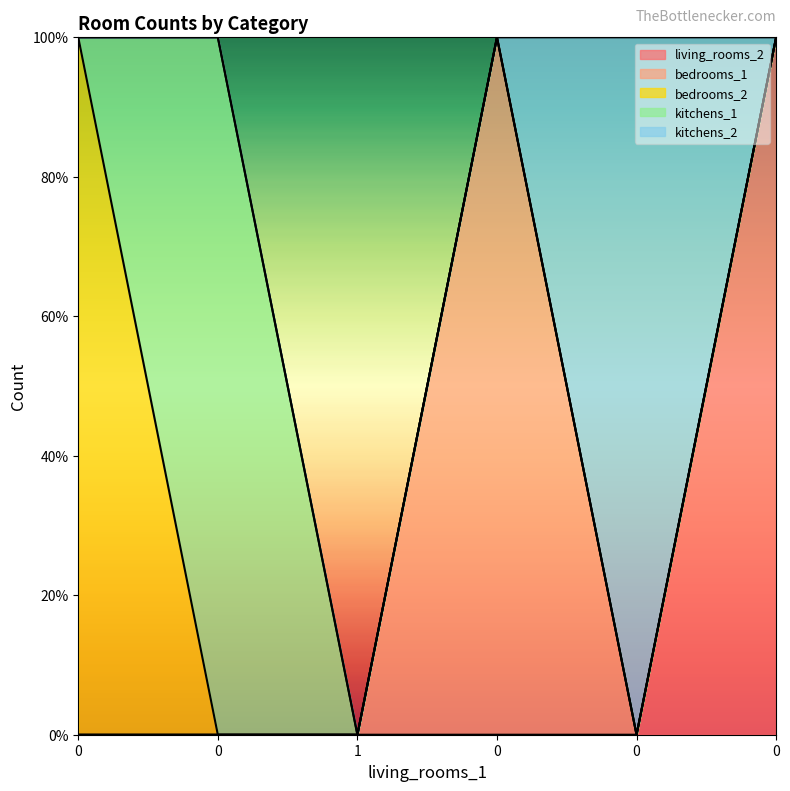

True or false: kitchens_2 and bedrooms_1 intersect in this chart.

True